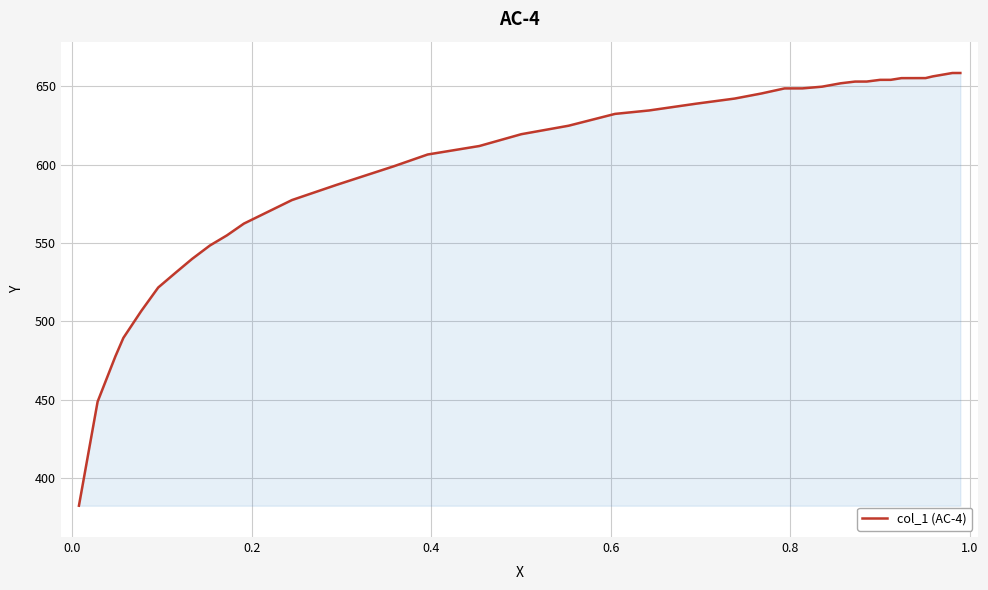

What is the difference between the maximum and minimum values?

276.3